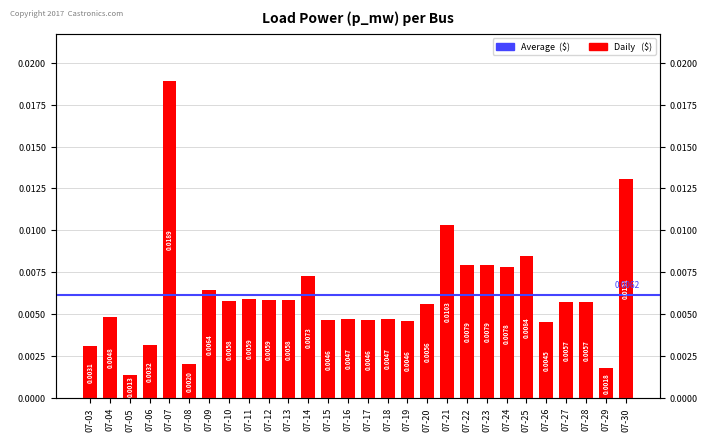

Rank the categories by value from lowest to highest.

07-05, 07-29, 07-08, 07-03, 07-06, 07-26, 07-19, 07-15, 07-17, 07-16, 07-18, 07-04, 07-20, 07-27, 07-28, 07-10, 07-13, 07-12, 07-11, 07-09, 07-14, 07-24, 07-22, 07-23, 07-25, 07-21, 07-30, 07-07